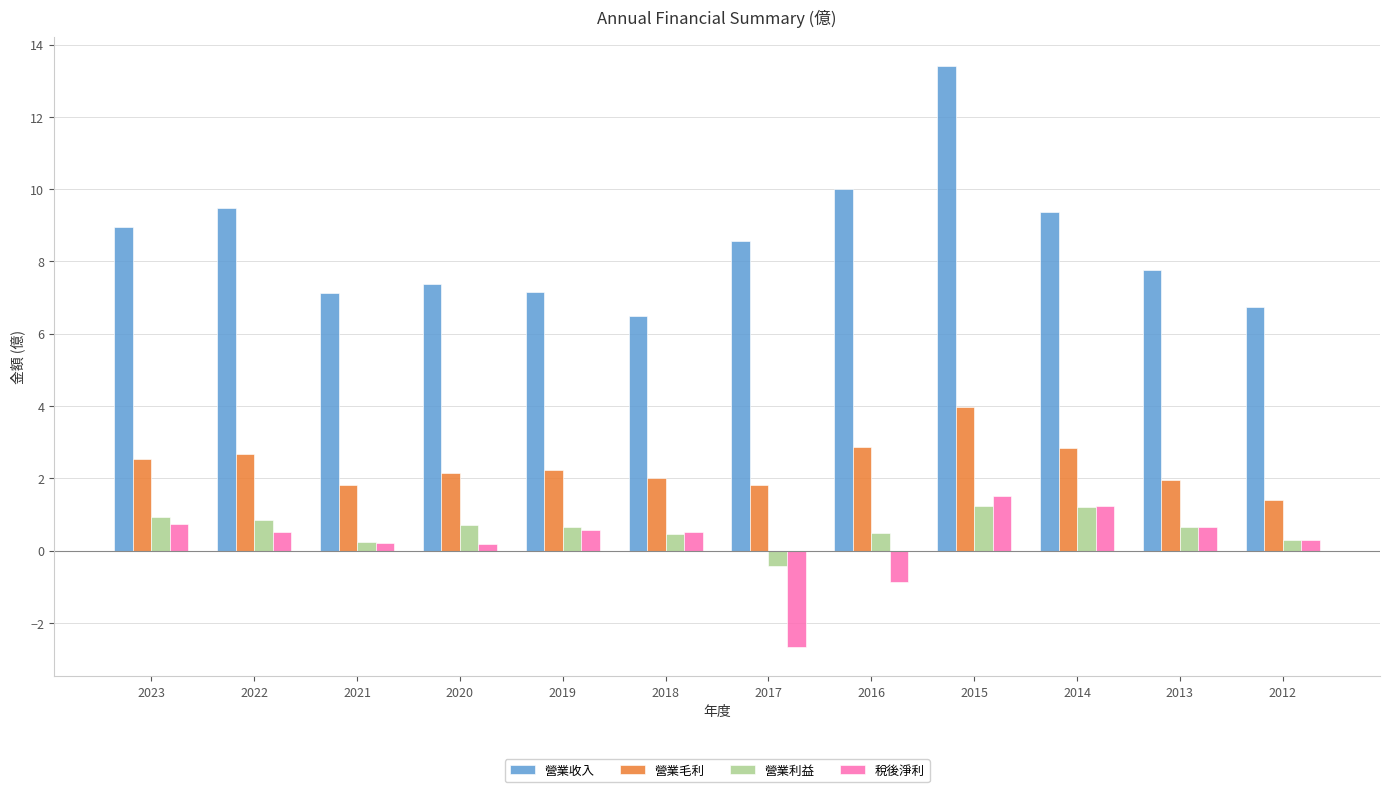

What are all the series names shown in the legend?

營業收入, 營業毛利, 營業利益, 稅後淨利